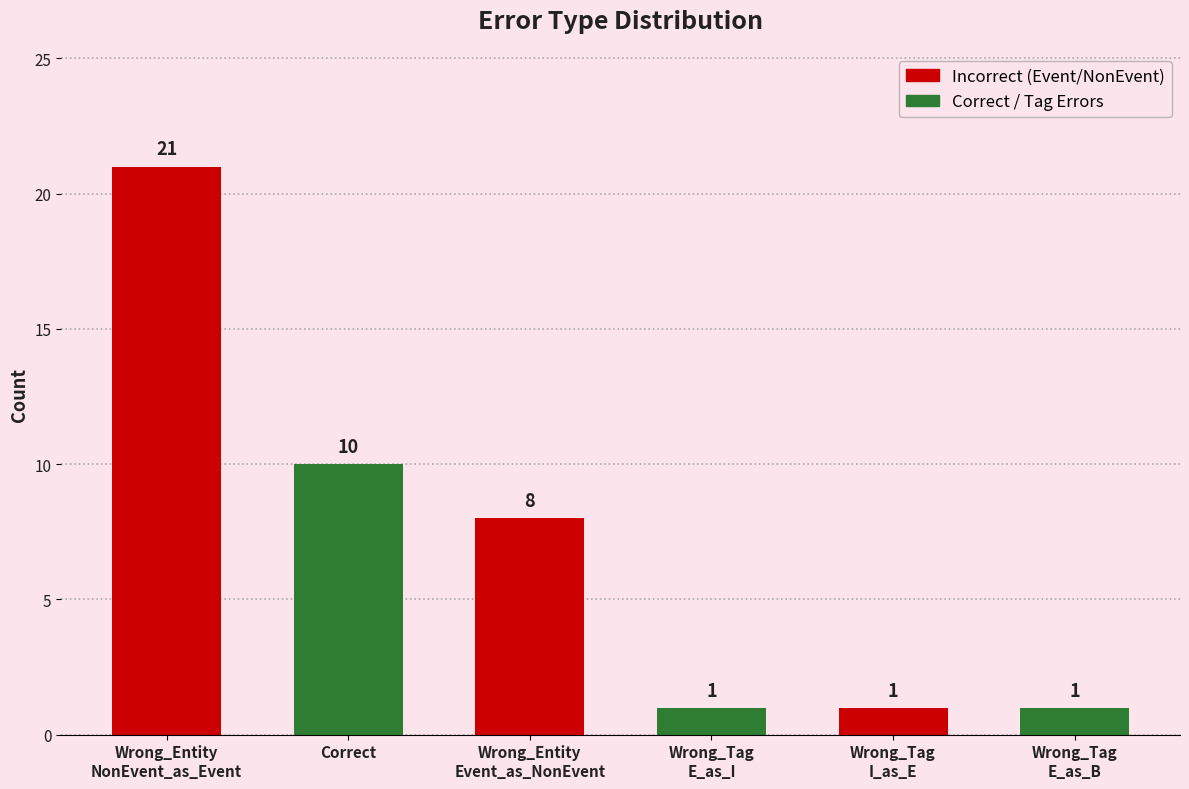

How many values are between 1 and 10?

5